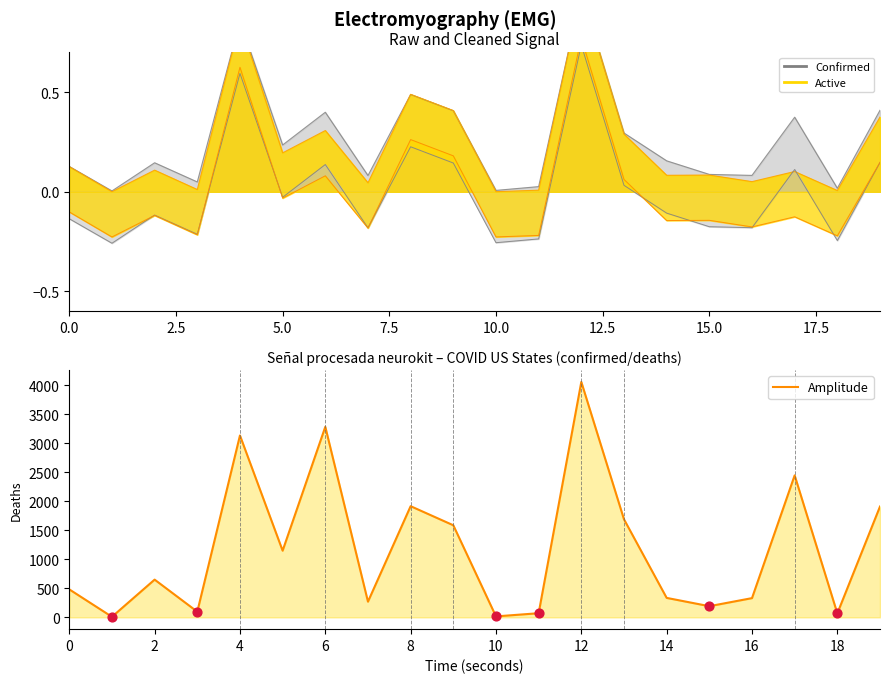

Which series has the largest total across all categories?

Amplitude